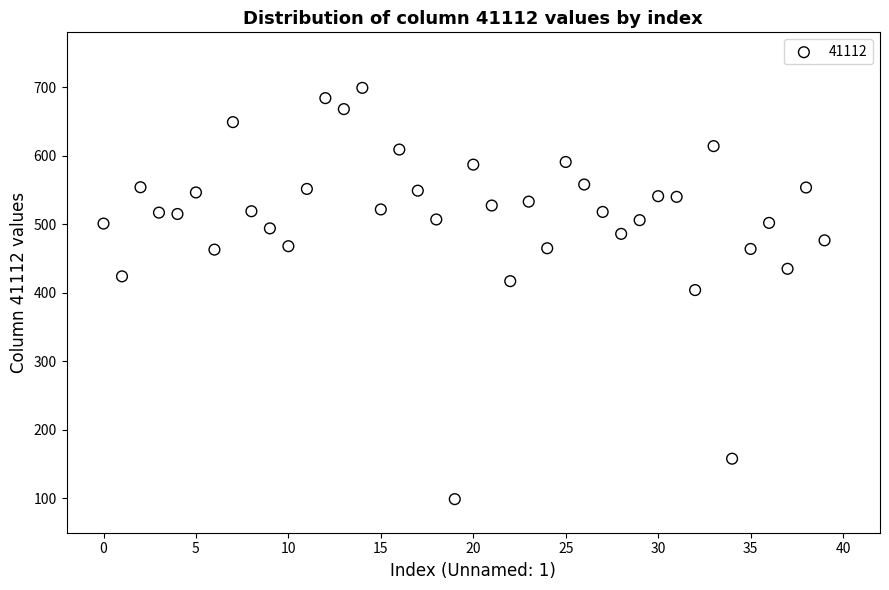

What is the range of Y values (max minus min)?

600.0